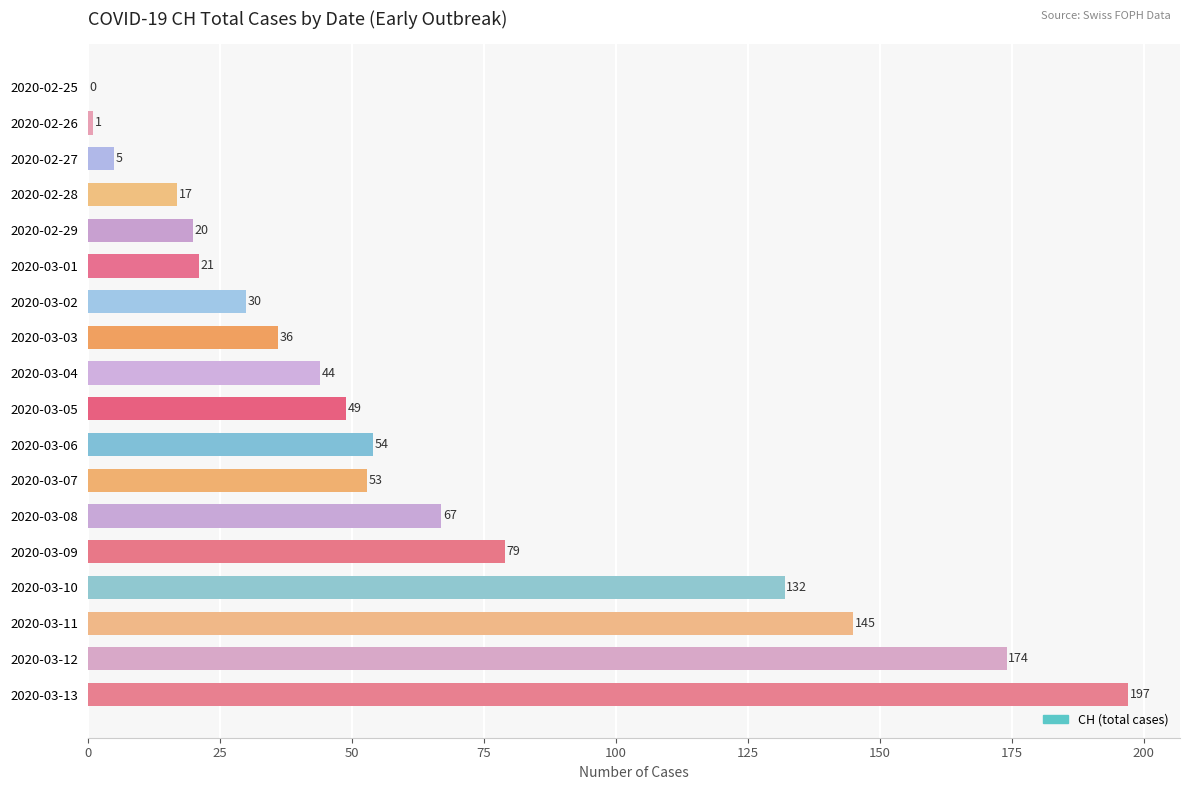

Where is the data nearest to the value 98?

2020-03-09